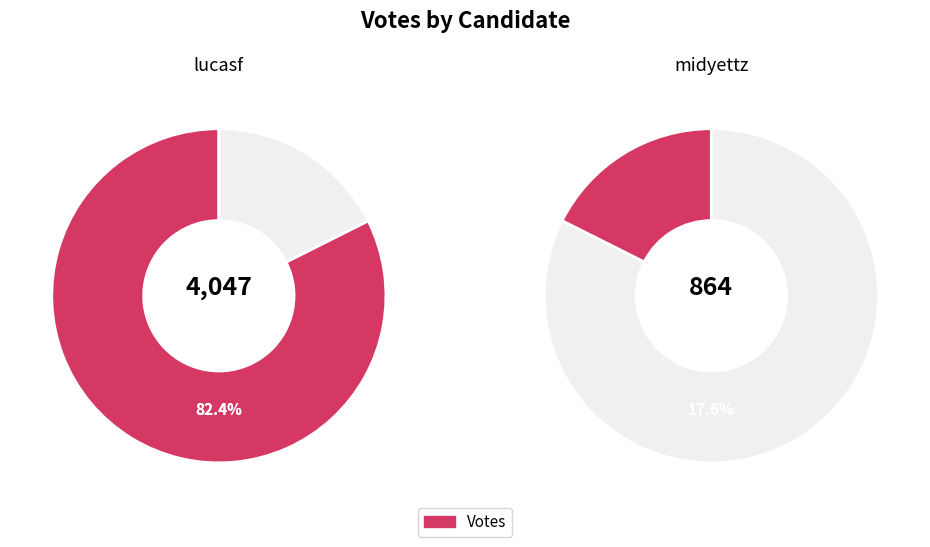

Rank the categories by value from highest to lowest.

lucasf, midyettz